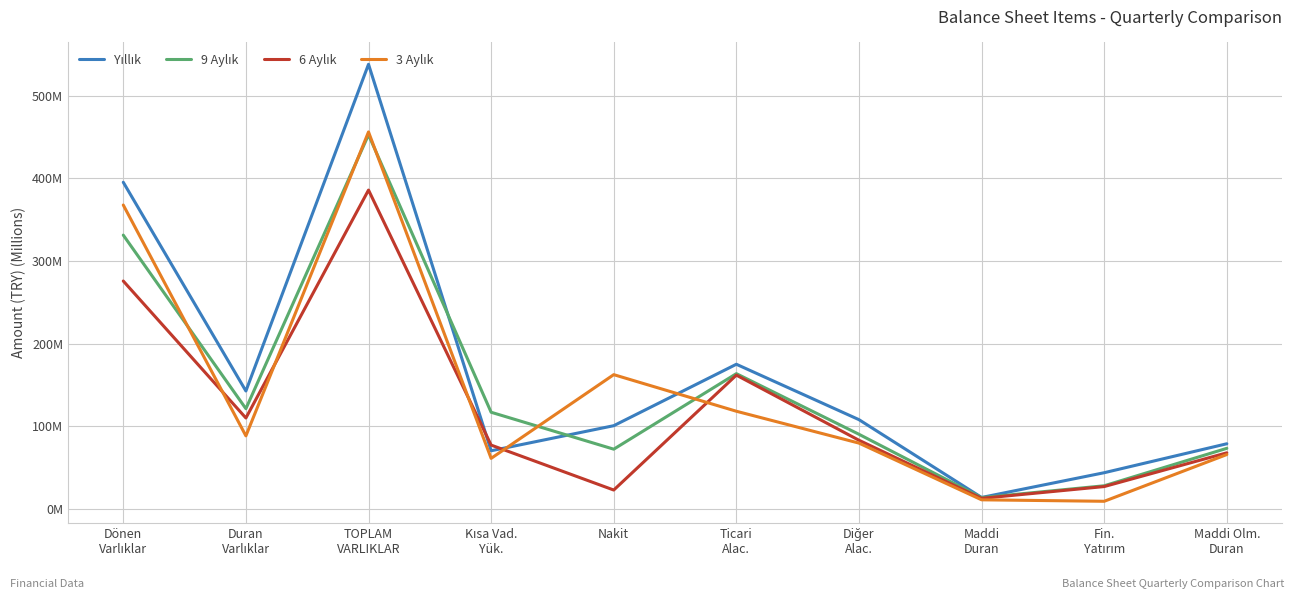

What is the average value of the Yıllık series?

166.7